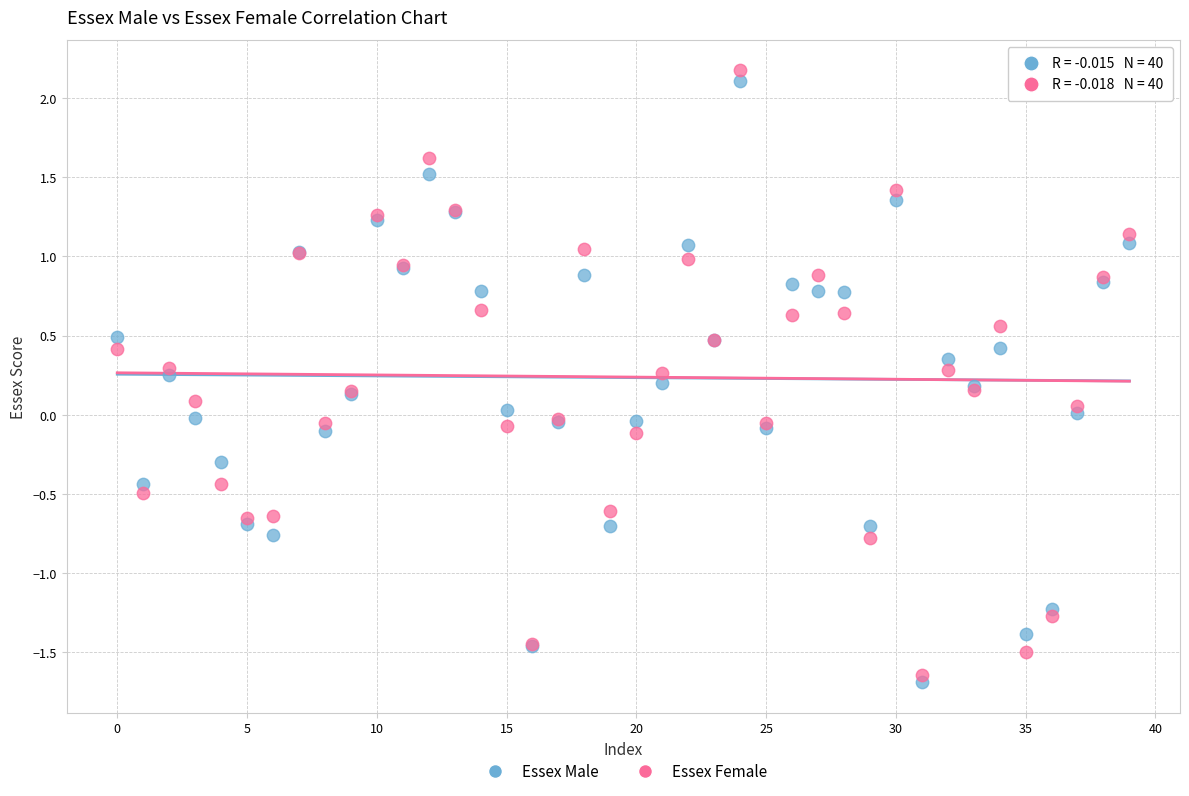

Which series contains the highest Y value?

Essex Female